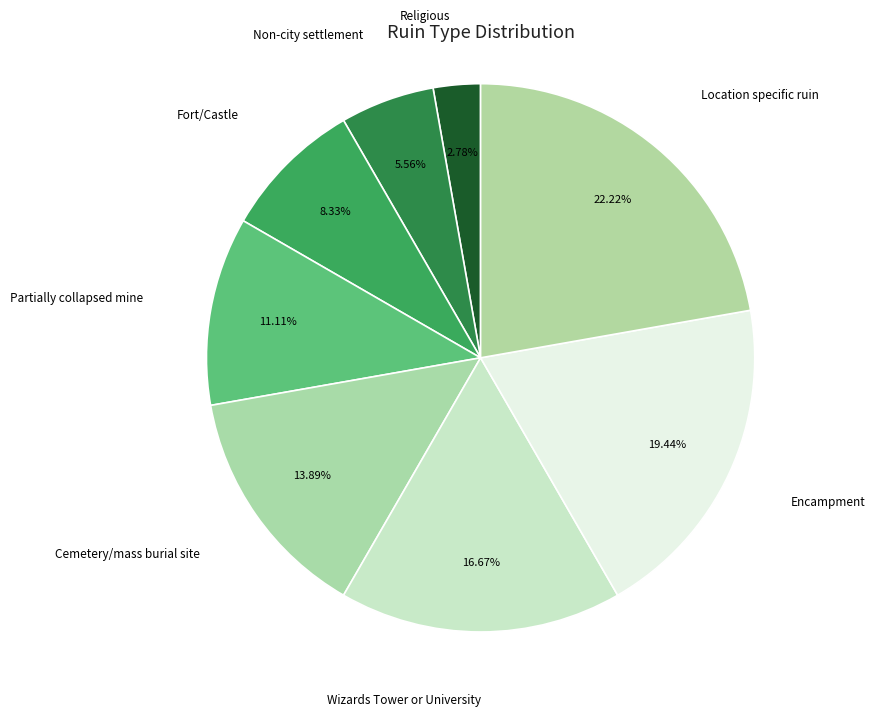

To the nearest percent, what is the average slice percentage?

12%